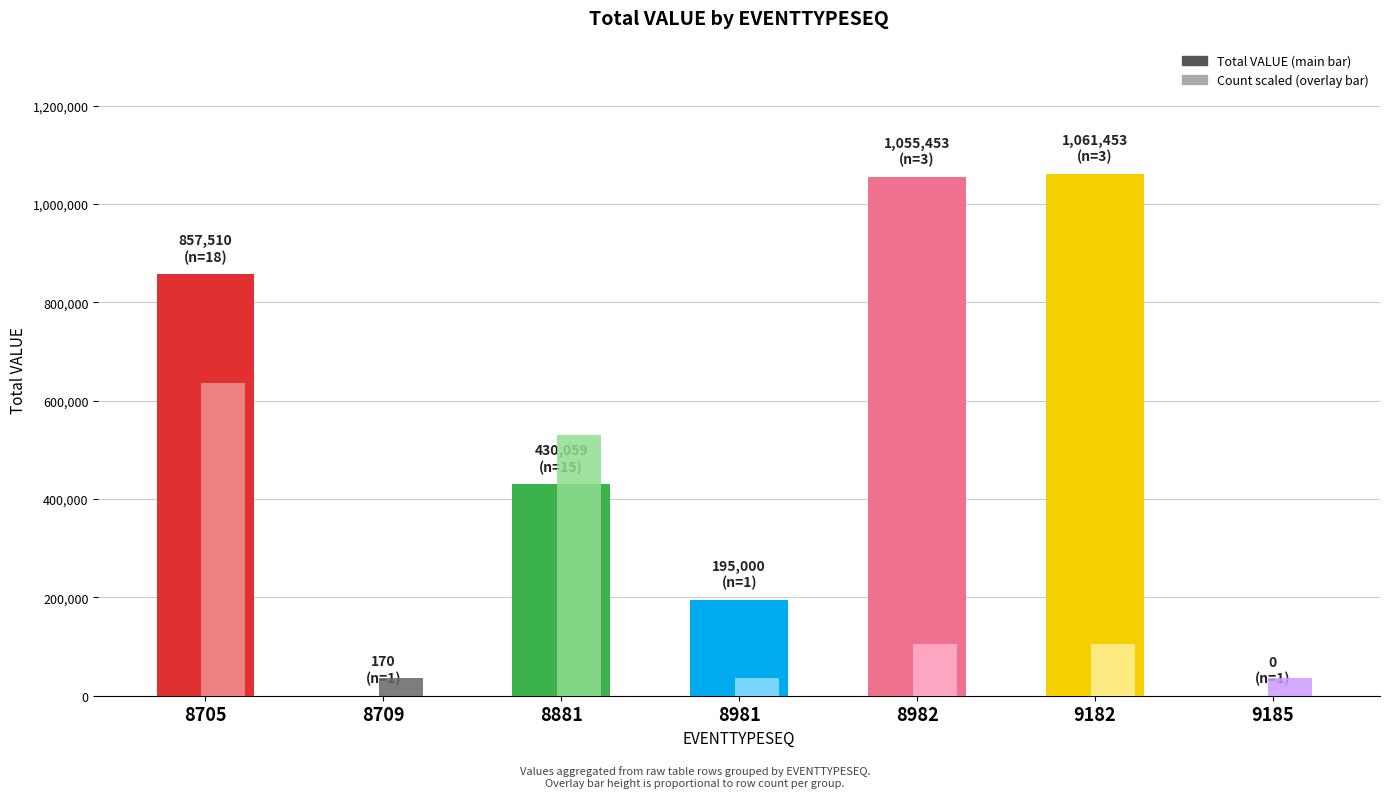

What is the sum of all Total VALUE values?

3599645